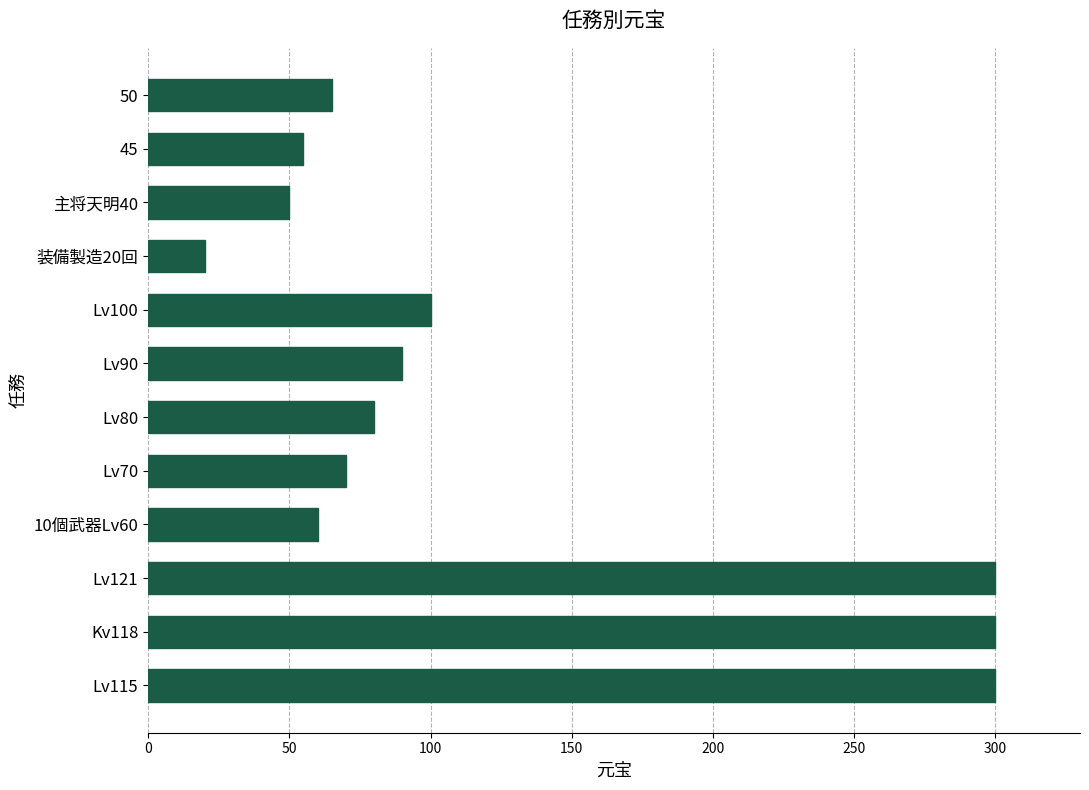

Reading bottom to top, extract all data points from this chart.

300	300	300	60	70	80	90	100	20	50	55	65